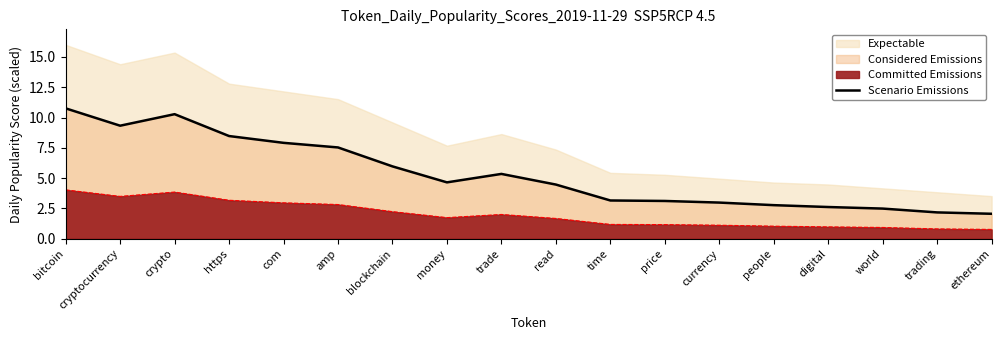

The chart shows a value of 5.6 at crypto. True or false?

False